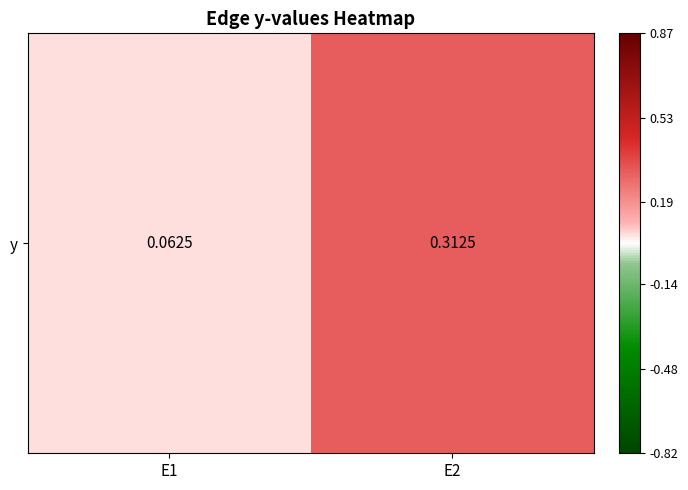

What is the smallest value displayed?

0.1